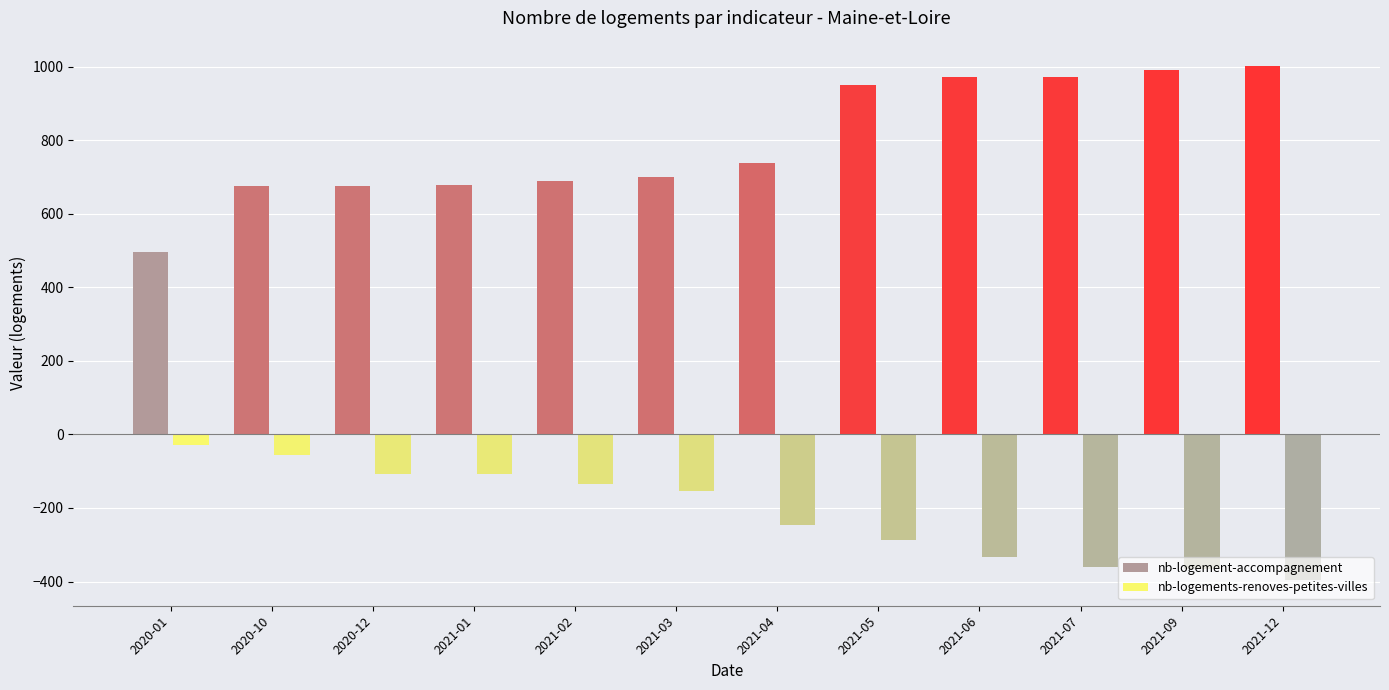

List the series in order of their overall mean, highest first.

nb-logement-accompagnement, nb-logements-renoves-petites-villes